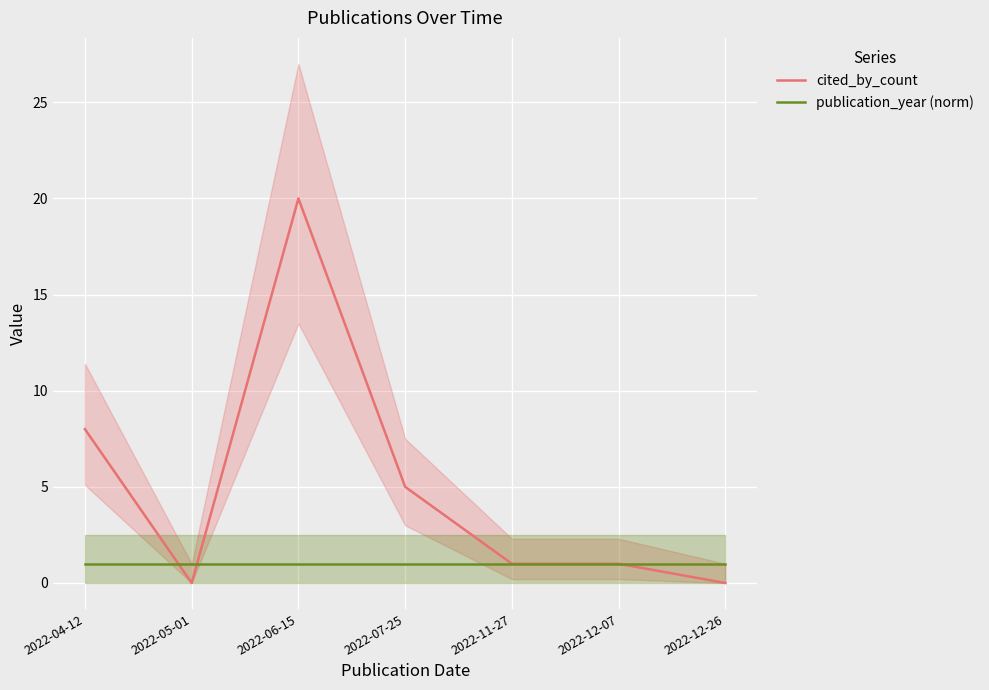

What is the total value across all series at 2022-05-01?

1